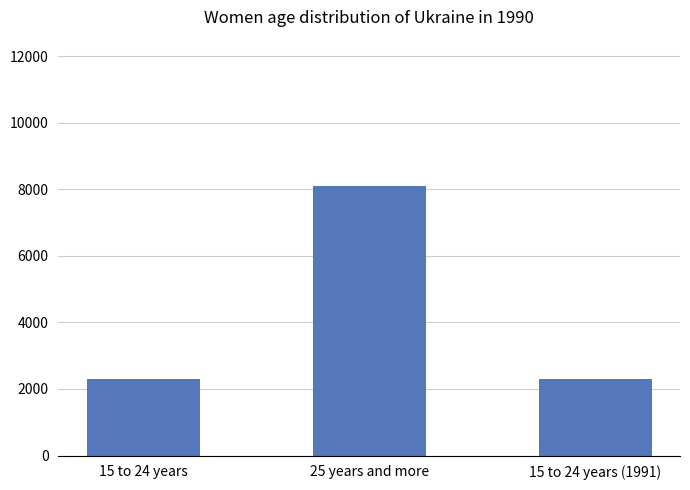

What is the value of the 2nd bar from the left?

8108.6